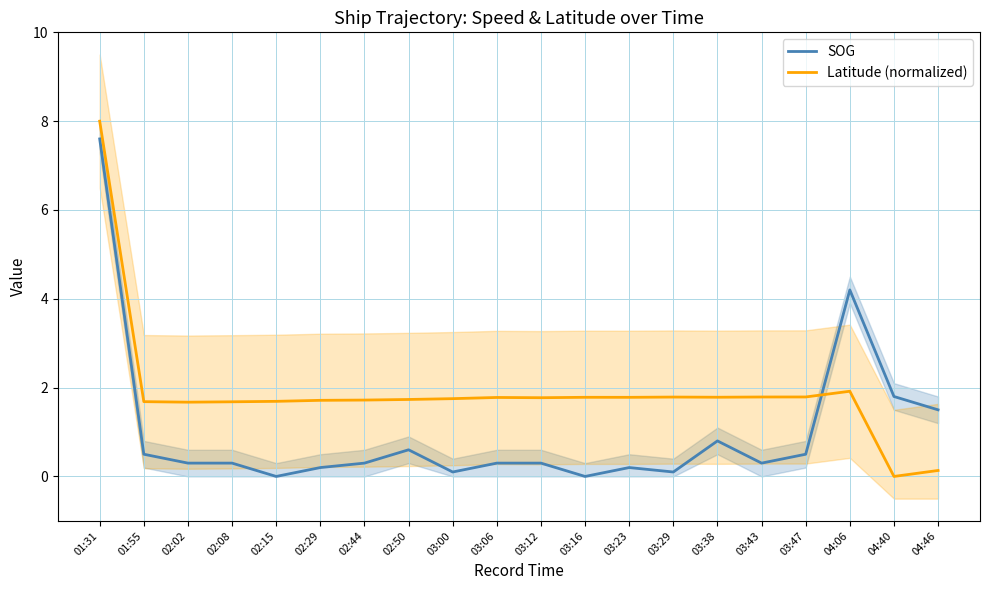

What position from the left is 02:29?

6